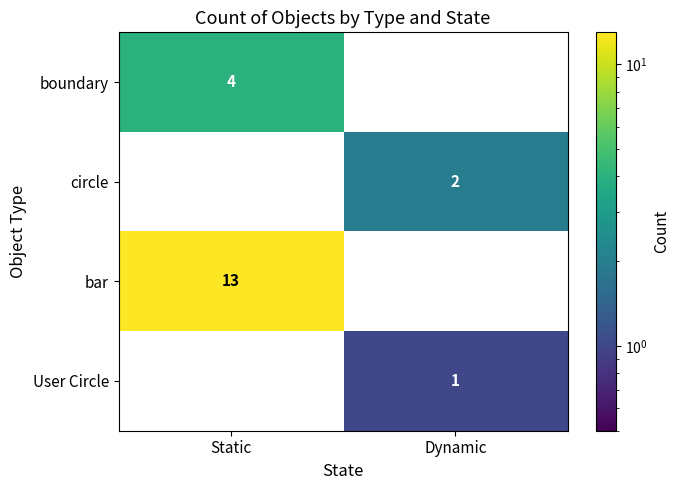

Reading right to left, what are all the values shown in this chart?

boundary: 0	4
circle: 2	0
bar: 0	13
User Circle: 1	0